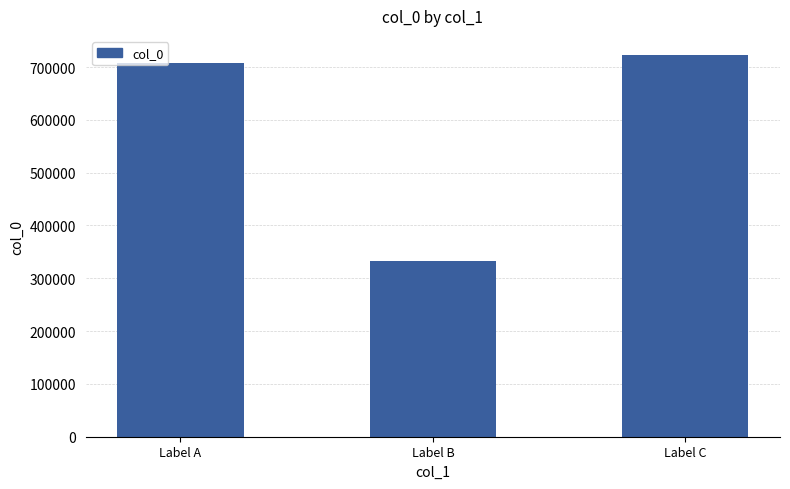

Reading right to left, extract all data points from this chart.

Label C=722811	Label B=332832	Label A=708062